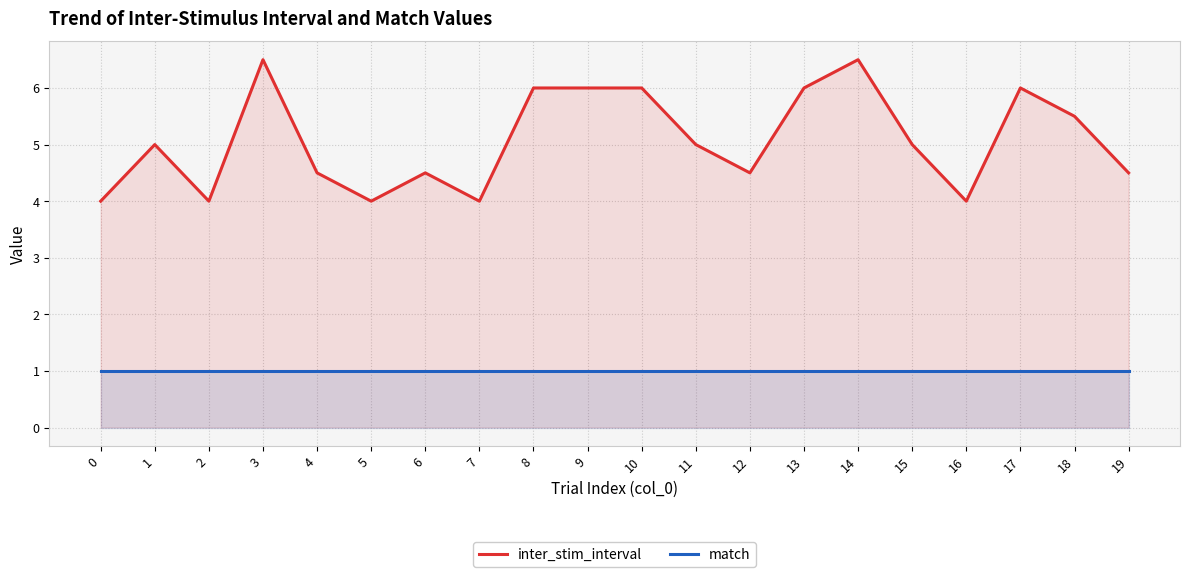

What is the smallest value displayed?

1.0